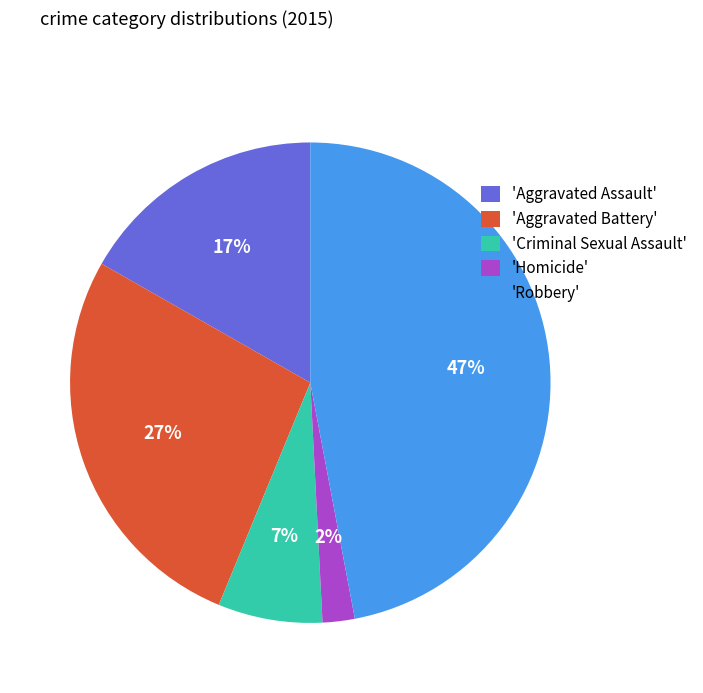

Is it true that 'Aggravated Battery' is 27% of the pie?

True